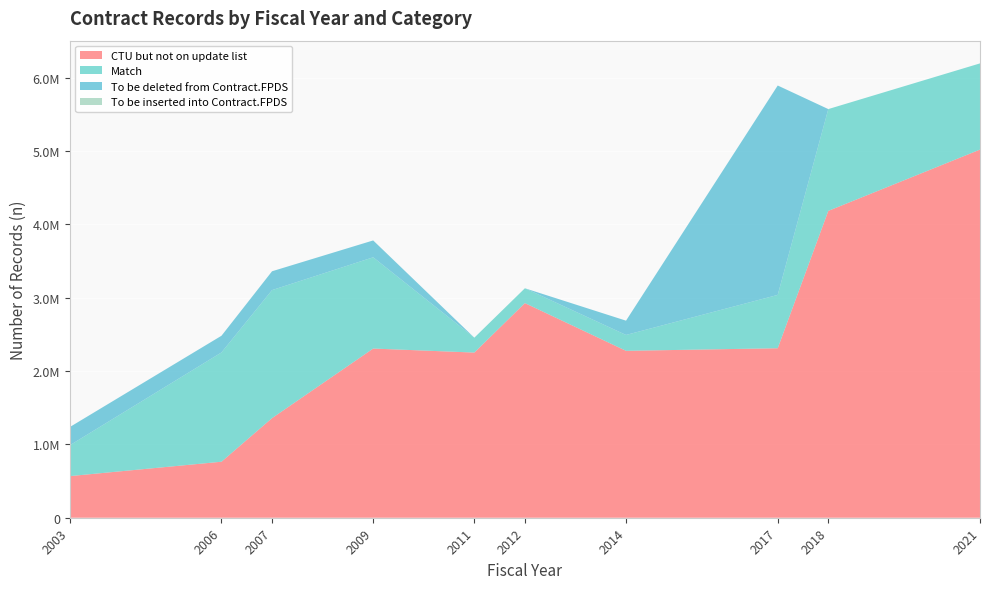

Reading left to right, transcribe all the data shown in this chart.

CTU but not on update list: 567750	763966	1358521	2307757	2252925	2927664	2276754	2311888	4185509	5021482
Match: 419937	1490396	1746422	1244572	202959	202205	216286	727431	1388484	1175861
To be deleted from Contract.FPDS: 249091	227903	256866	230094	22	11	194948	2856181	0	0
To be inserted into Contract.FPDS: 0	0	0	0	22	0	0	0	0	0